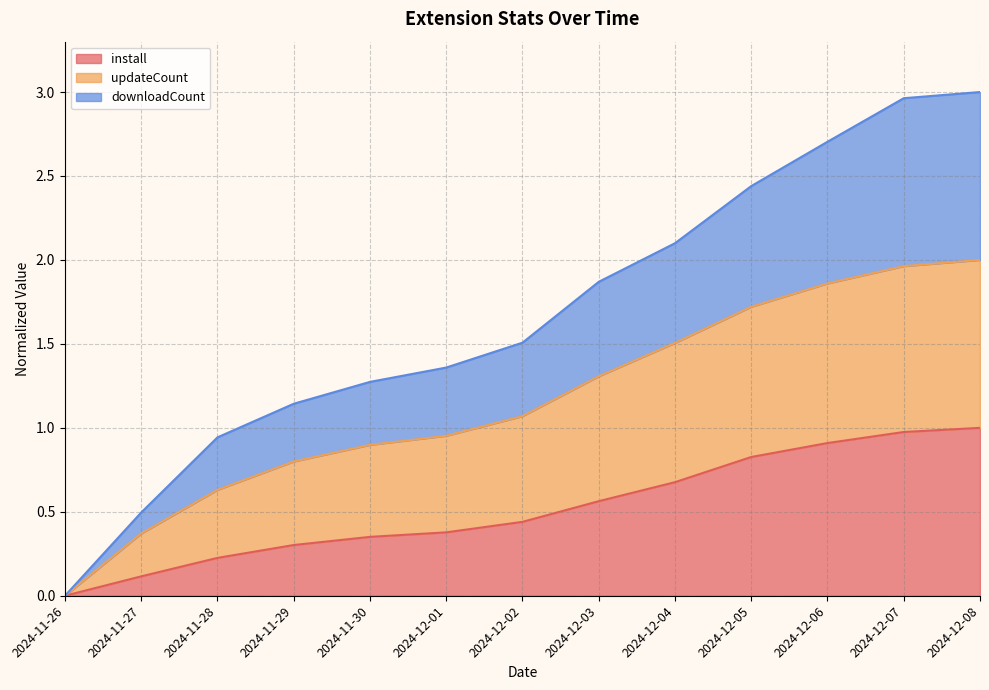

What is the difference between the install values at 2024-12-02 and 2024-12-05?

0.4